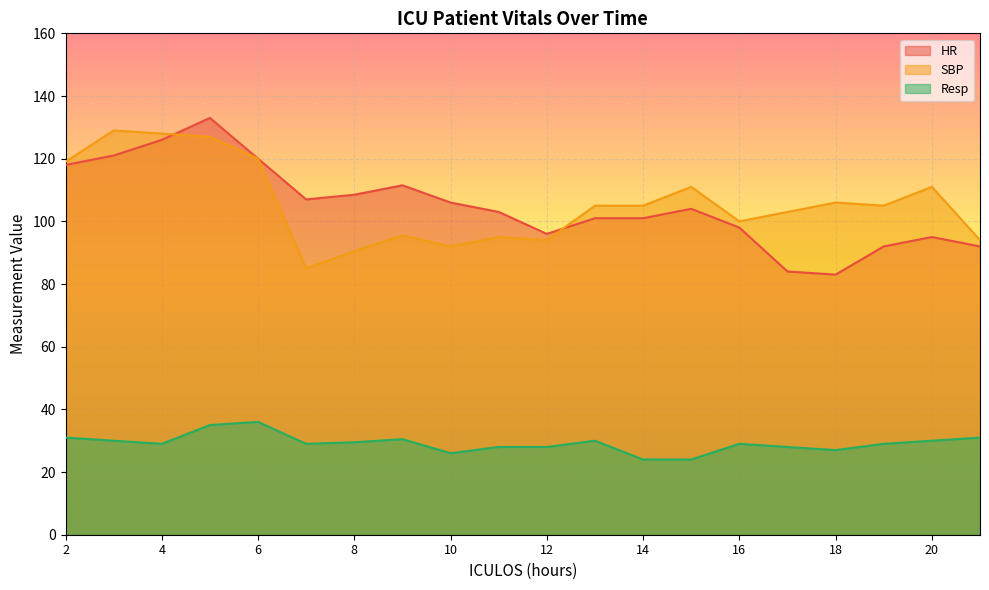

Does the chart display data point markers on the line(s)?

No